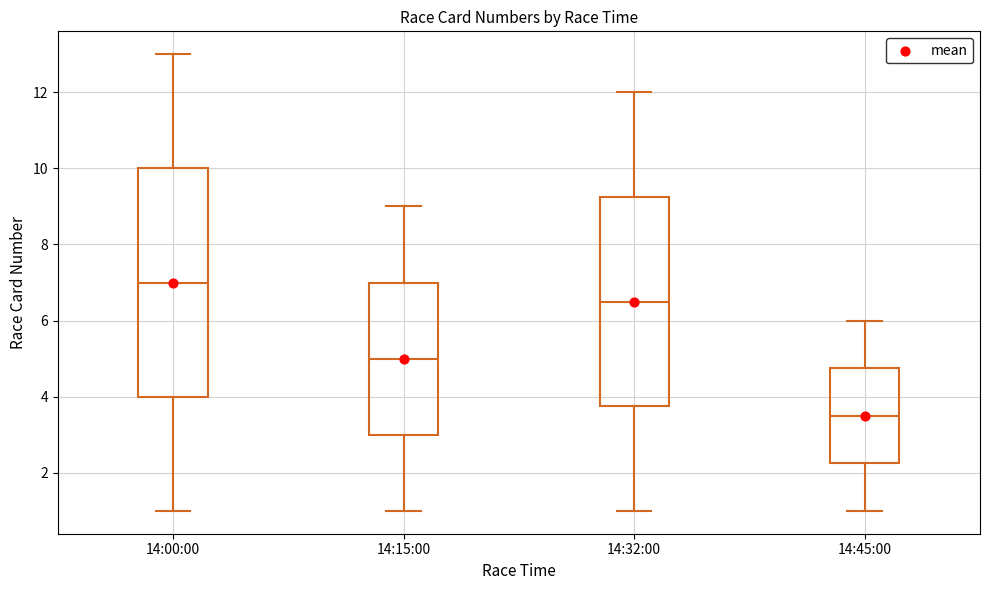

Reading left to right, transcribe this box plot: for each box, give where its median line is, the range the box spans, and where its two whiskers end, as read against the y-axis. The values are not printed on the chart, so give them approximately, as read against the axis.

14:00:00: median 7.0, box 4.0 to 10.0, whiskers 1.0 to 13.0
14:15:00: median 5.0, box 3.0 to 7.0, whiskers 1.0 to 9.0
14:32:00: median 6.6, box 3.8 to 9.2, whiskers 1.0 to 12.0
14:45:00: median 3.6, box 2.2 to 4.8, whiskers 1.0 to 6.0